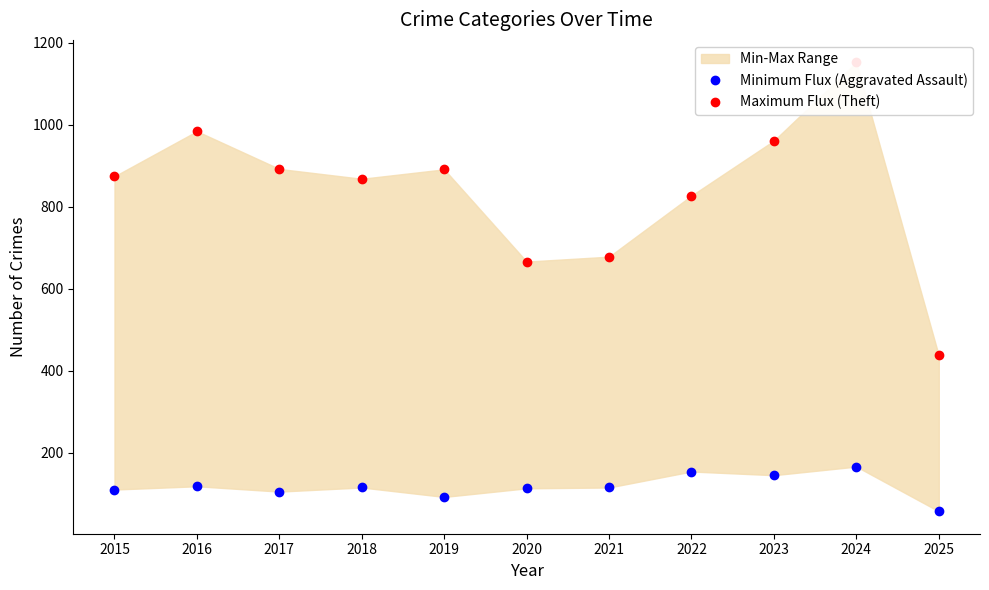

The Minimum Flux (Aggravated Assault) series shows 115 at 2021. True or false?

True